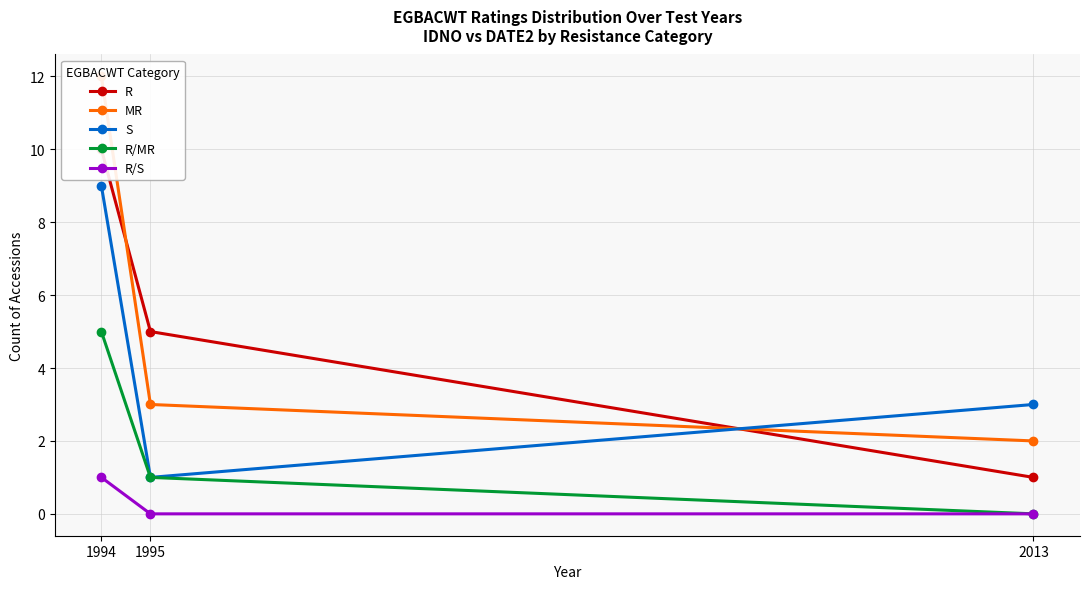

Reading left to right, transcribe all the data shown in this chart.

R: 10	5	1
MR: 12	3	2
S: 9	1	3
R/MR: 5	1	0
R/S: 1	0	0